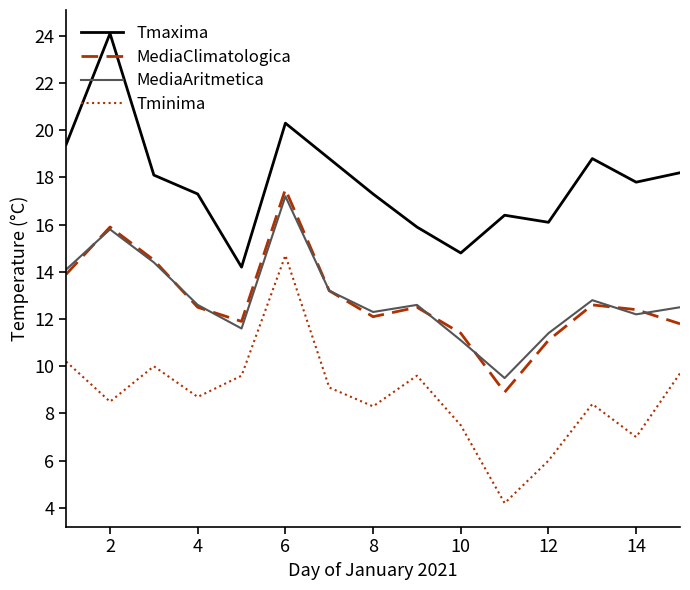

Which series has the largest total across all categories?

Tmaxima